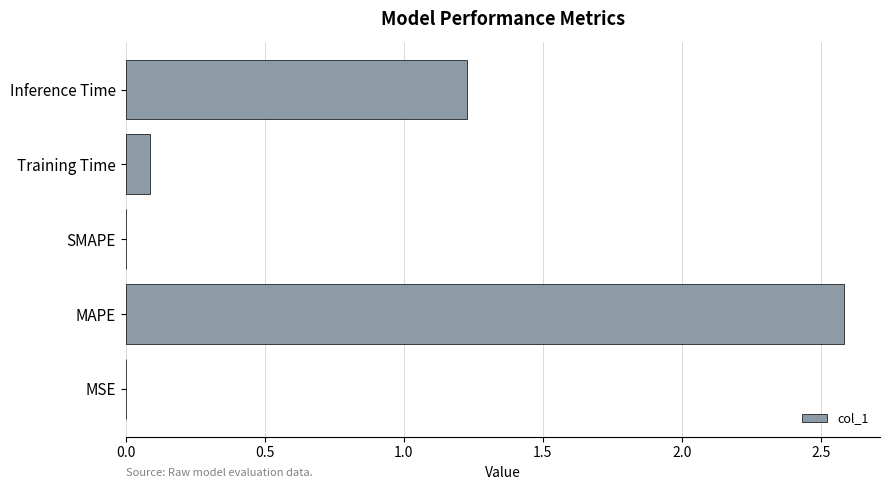

The value at Training Time is 0.1. True or false?

True